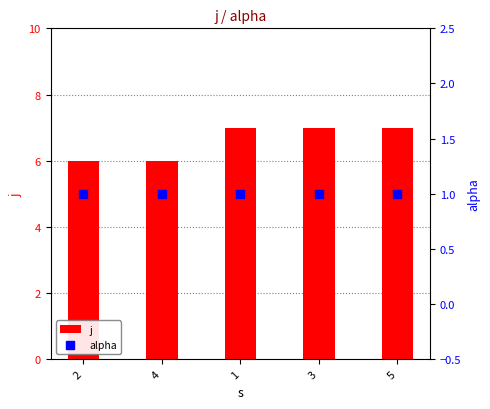

At how many categories does at least one series exceed 5?

5